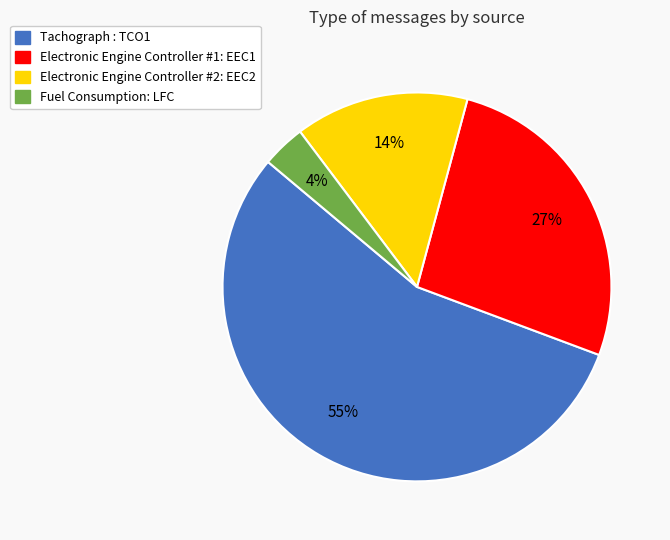

To the nearest percent, what is the combined percentage of Fuel Consumption: LFC and Electronic Engine Controller #2: EEC2?

18%